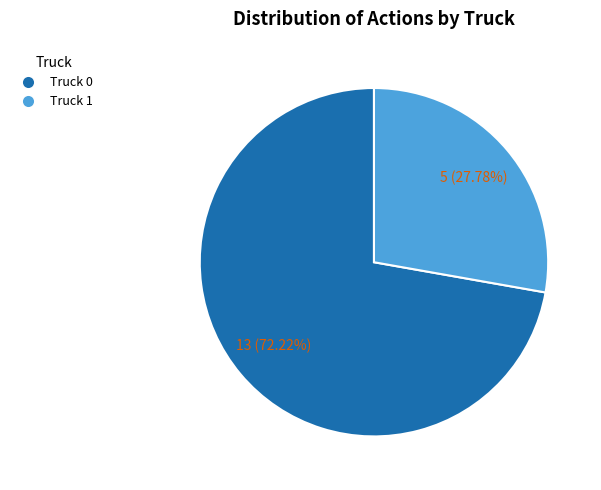

What is the ratio of the value at Truck 0 to the value at Truck 1?

2.6